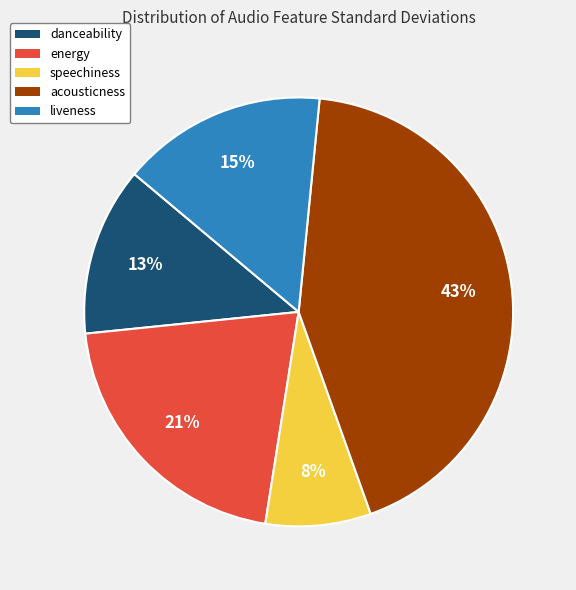

Between acousticness and energy, which is larger?

acousticness